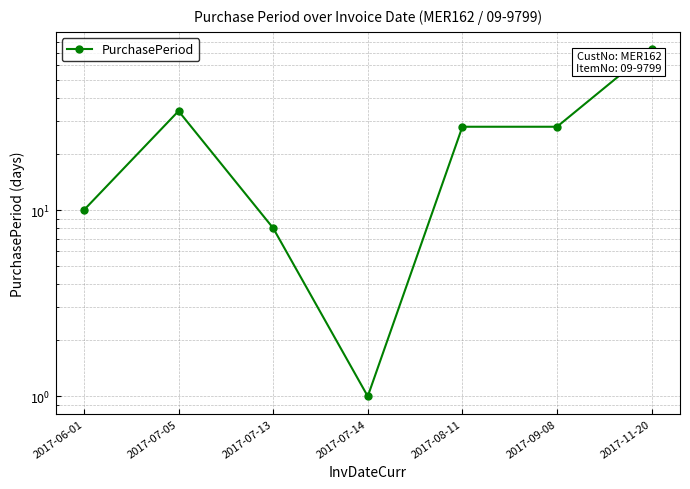

What is the label of the 6th point from the left?

2017-09-08